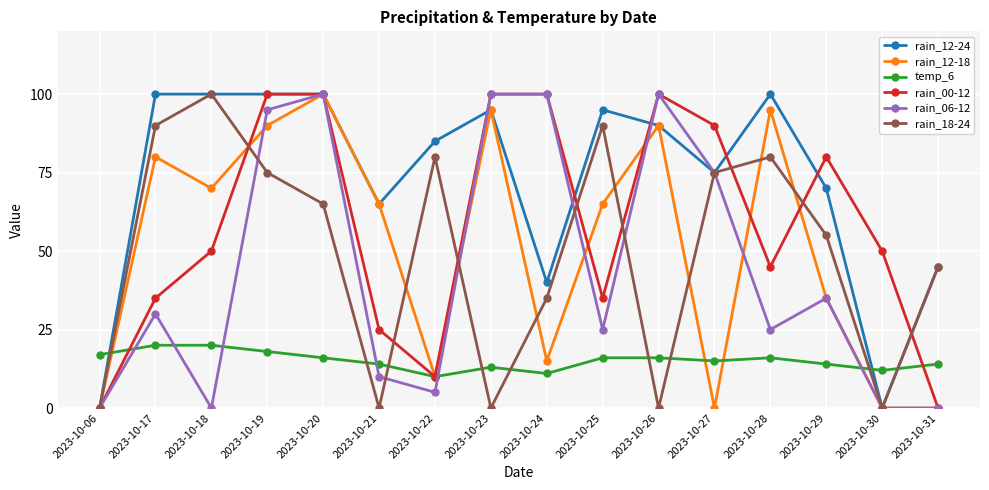

How many distinct data groups are displayed?

6